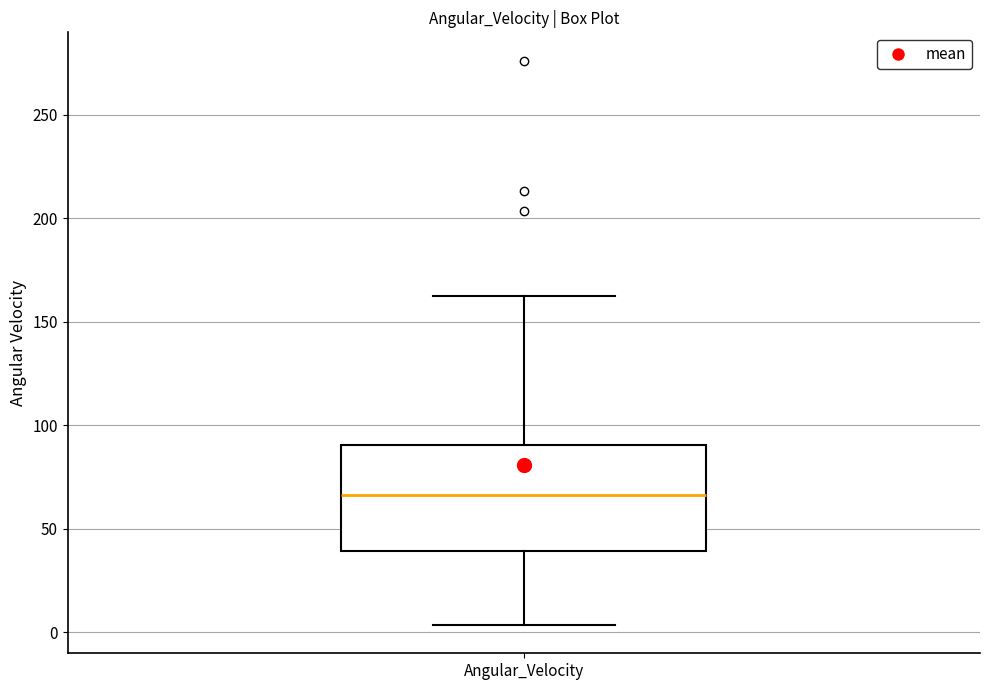

Transcribe this box plot: give where the median line is, the range the box spans, and where the two whiskers end, as read against the y-axis. The values are not printed on the chart, so give them approximately, as read against the axis.

median 65, box 40 to 90, whiskers 5 to 165